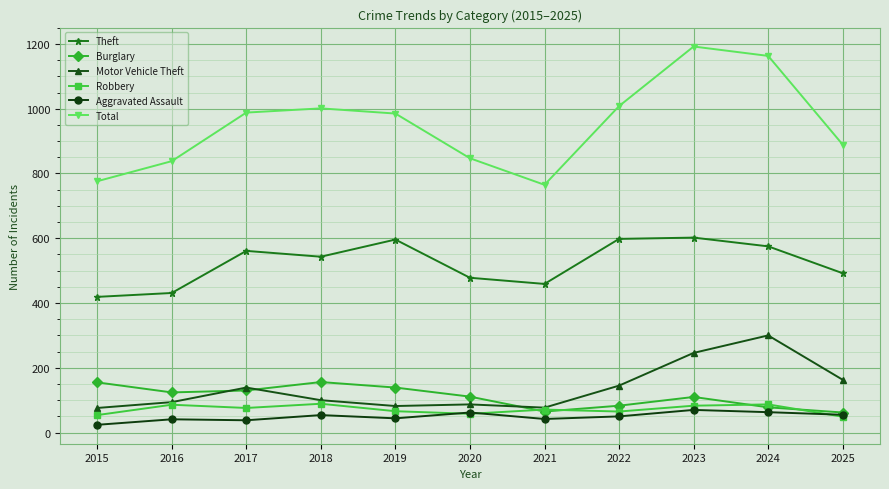

Is this an area chart (filled region under the line)?

No